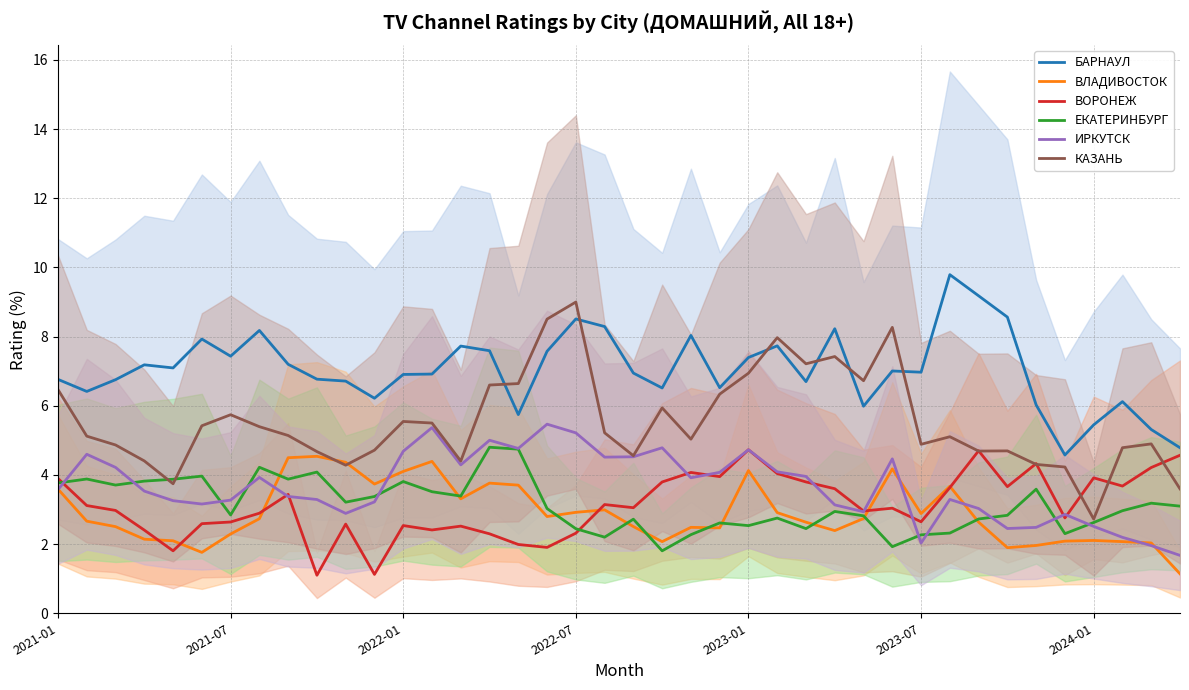

What are all the series names shown in the legend?

БАРНАУЛ, ВЛАДИВОСТОК, ВОРОНЕЖ, ЕКАТЕРИНБУРГ, ИРКУТСК, КАЗАНЬ